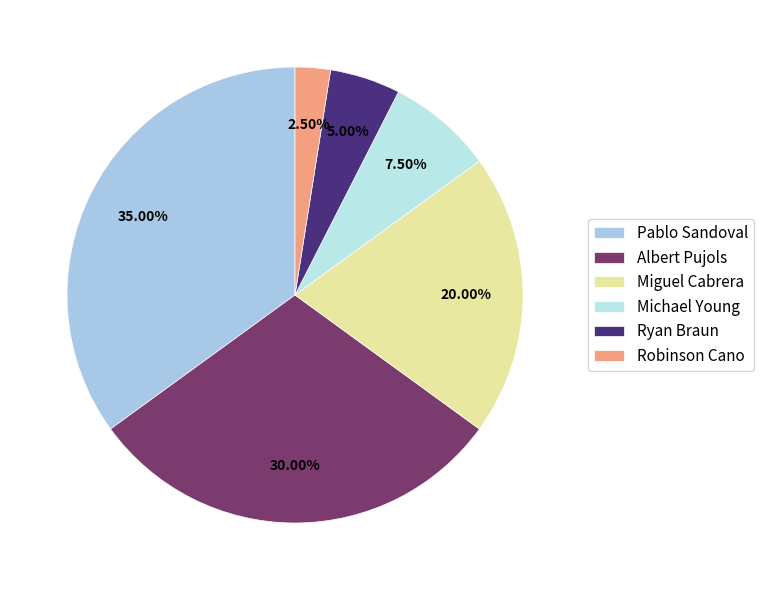

Does Ryan Braun represent more than half of the total?

No